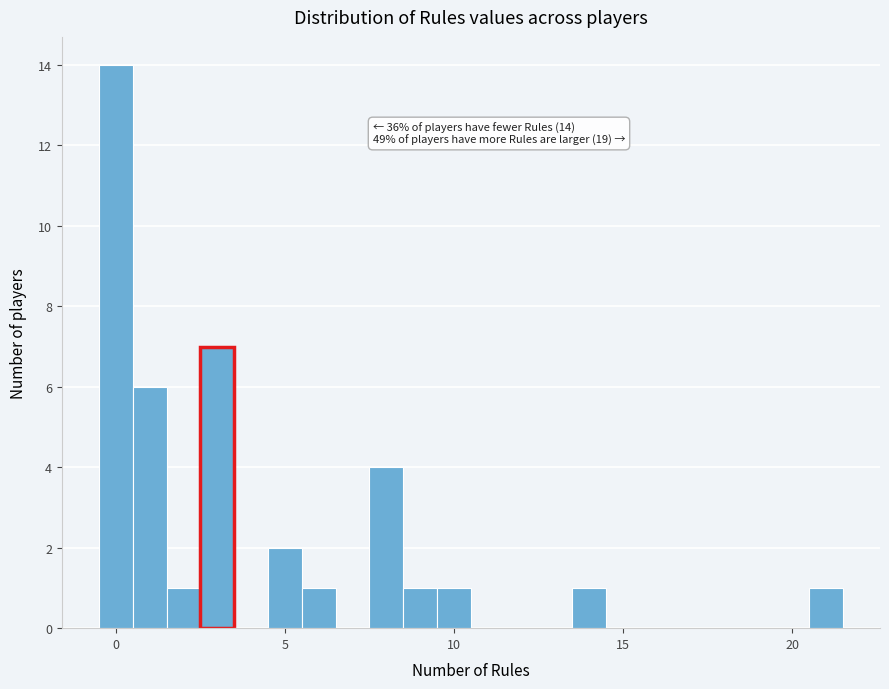

Around what value on the x-axis is the tallest bar? Give the approximate position of its centre, as read against the axis.

0.0